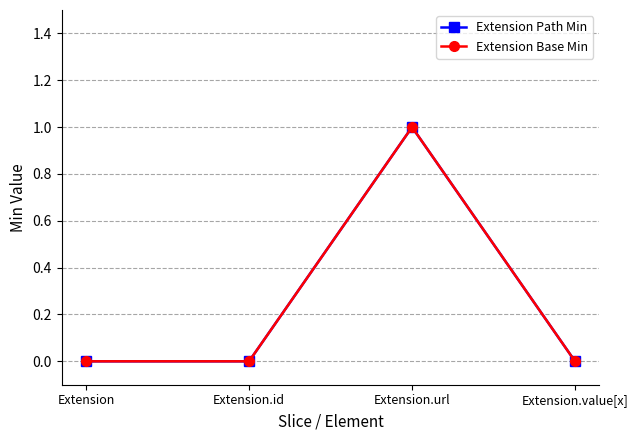

True or false: Extension Base Min has more than 1 interior local peaks.

False